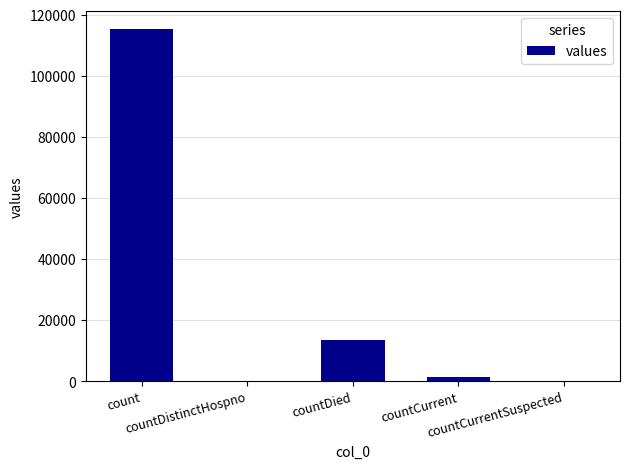

Which category has the highest value across all series?

count